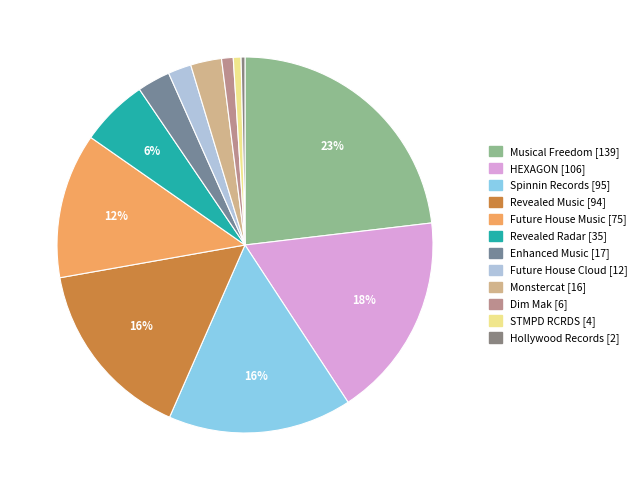

Which has a higher value, Musical Freedom or Revealed Radar?

Musical Freedom